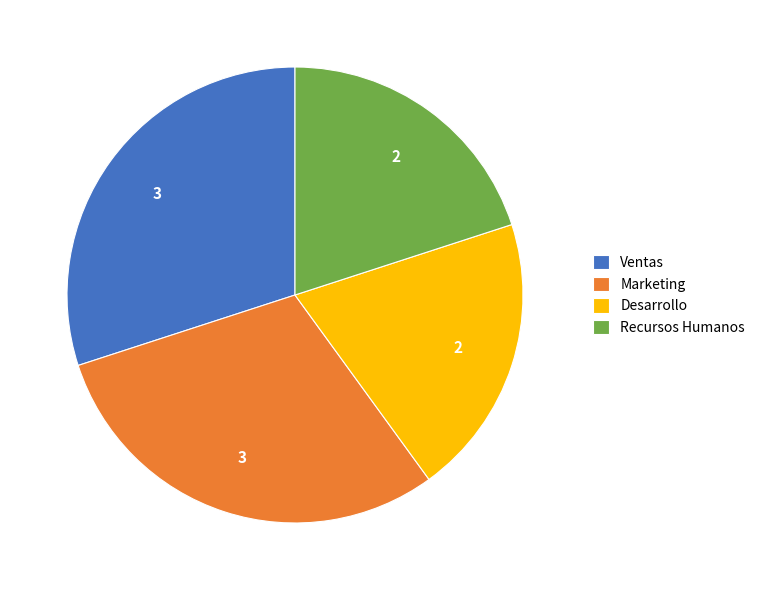

The Desarrollo slice represents 27% of the pie. True or false?

False